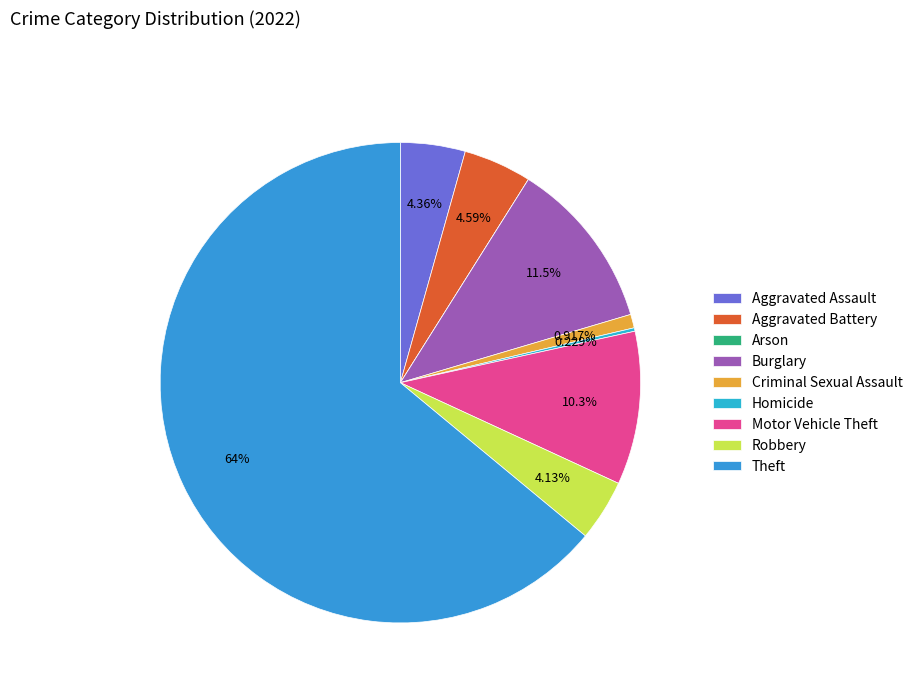

Count the number of slices in the pie.

9